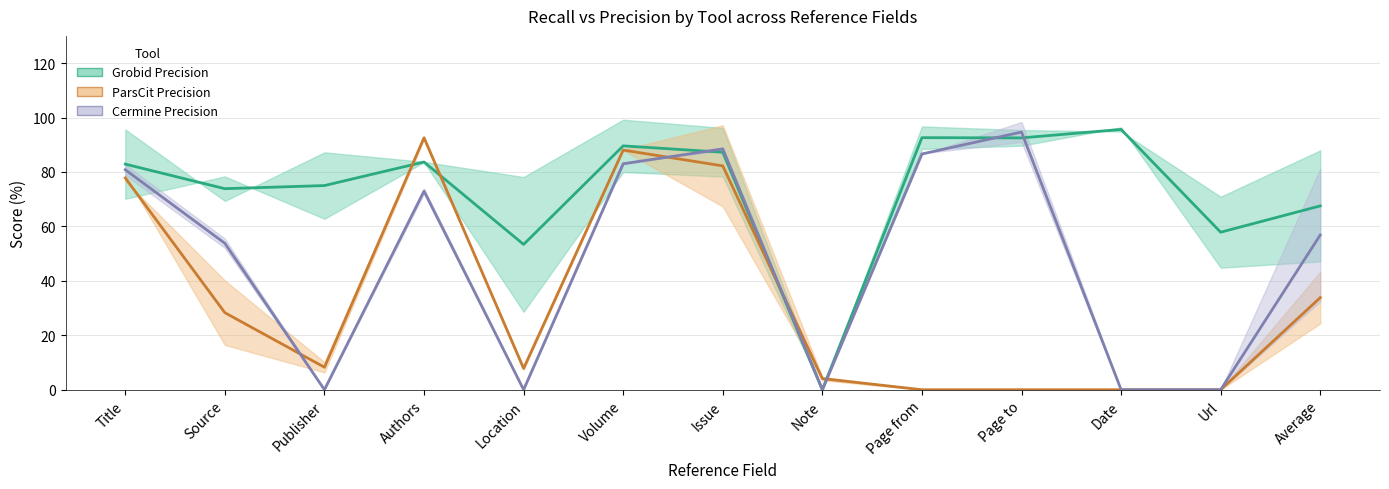

What is the label of the 11th point from the left?

Date